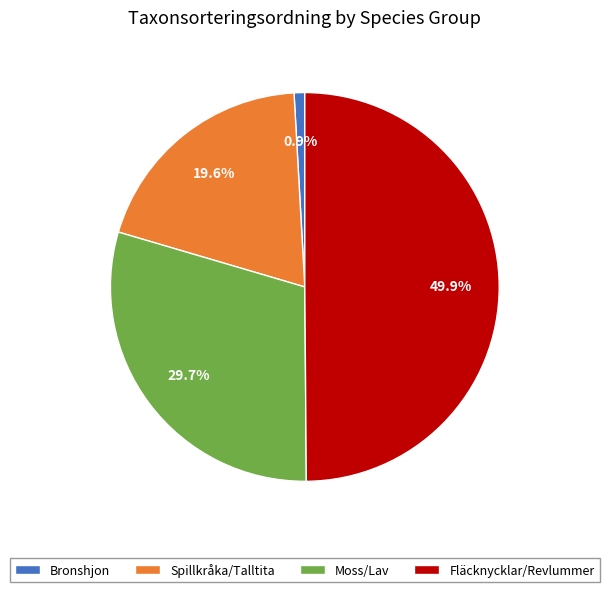

What percentage is NOT represented by Spillkråka/Talltita?

80.4%